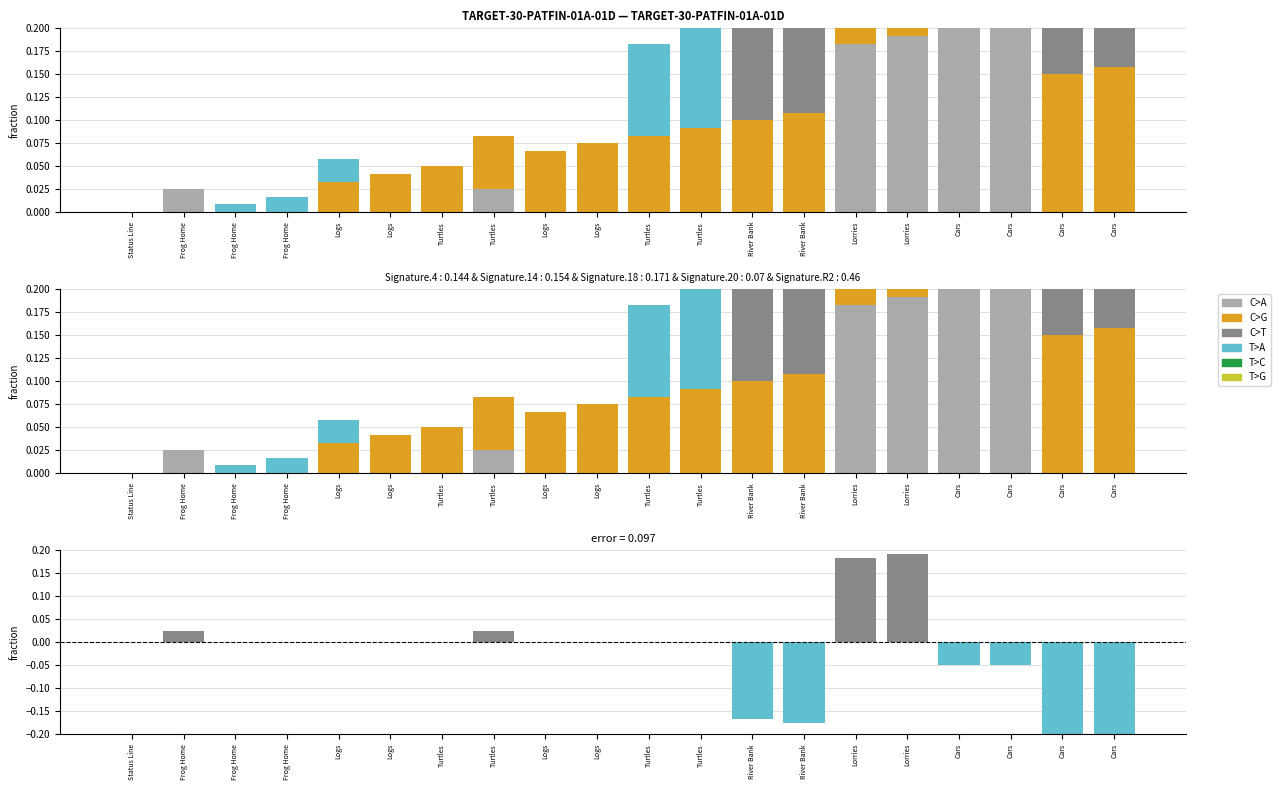

How many bars are there in each group?

4